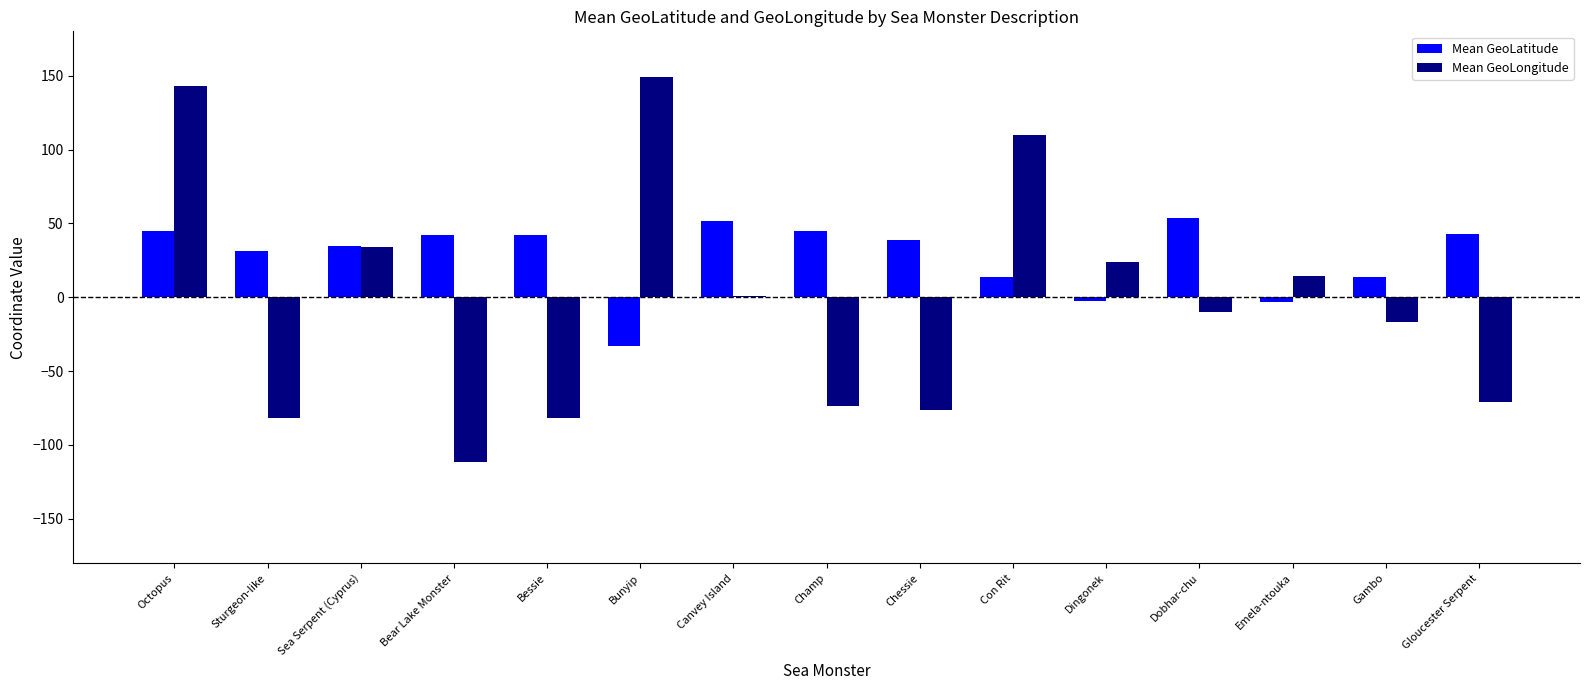

What is the maximum value shown in the chart?

148.9